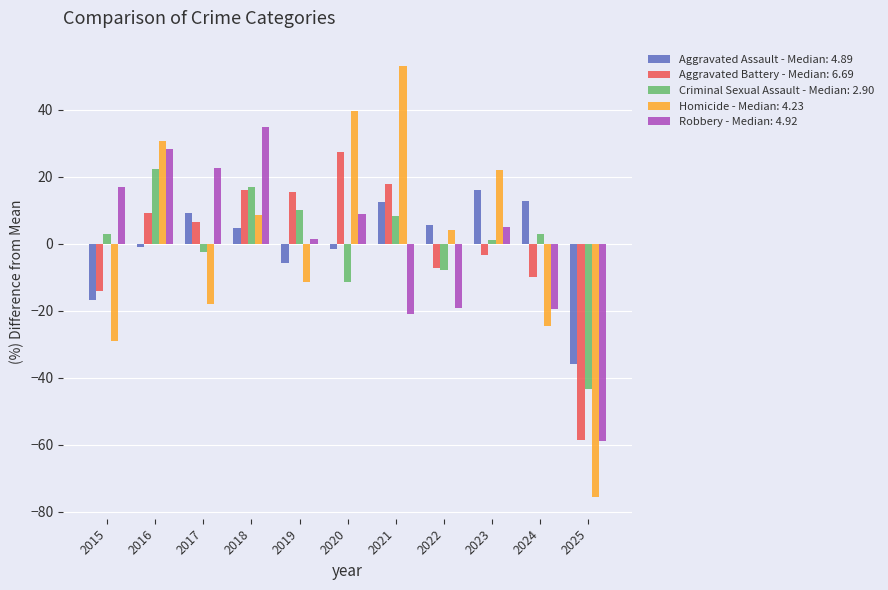

Which series has the widest spread of values?

Homicide - Median: 4.23